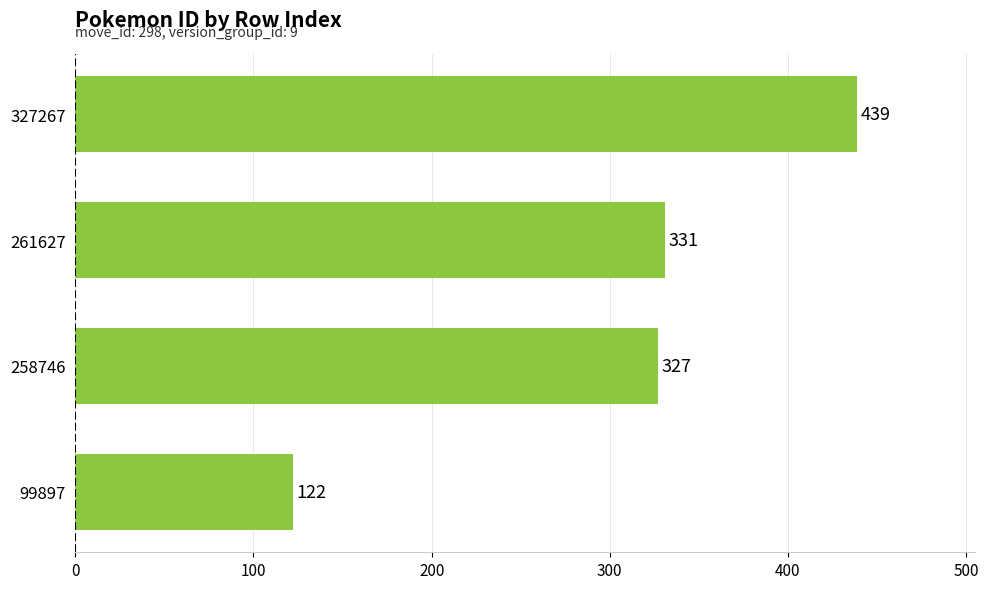

Reading bottom to top, list all the values displayed in this chart.

99897=122	258746=327	261627=331	327267=439